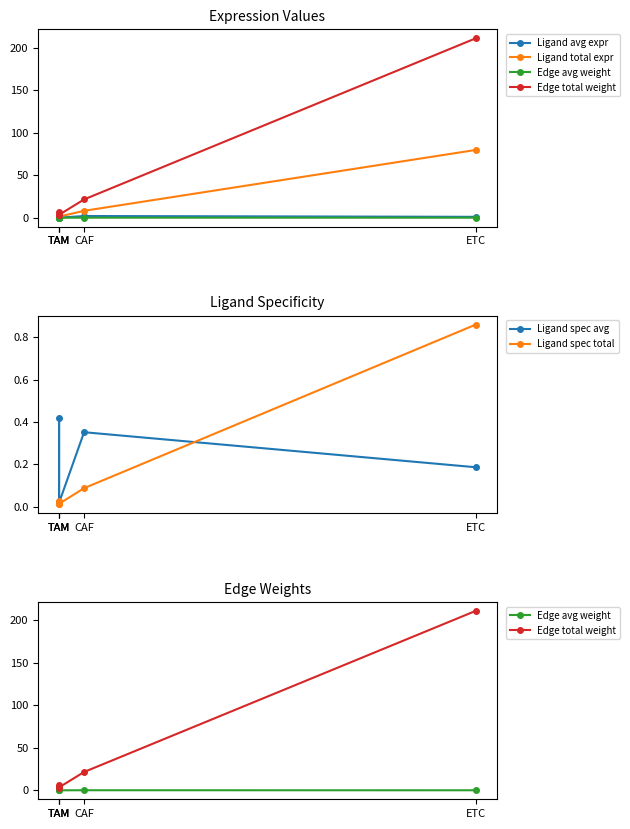

The value of Ligand total expr at TAM is 1.2. True or false?

False